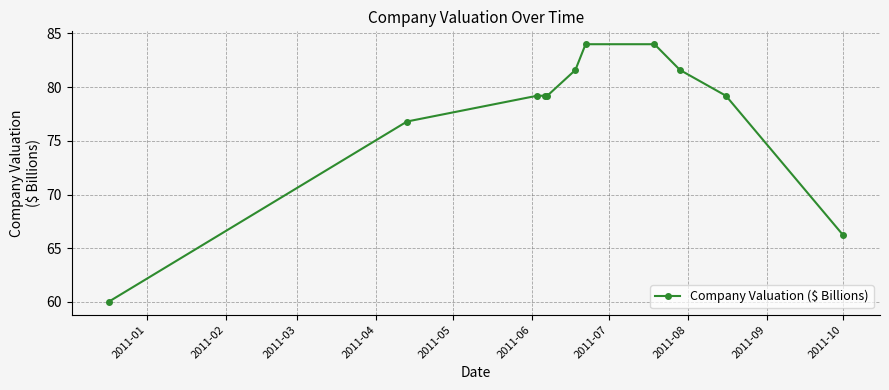

What is the average value?

77.4